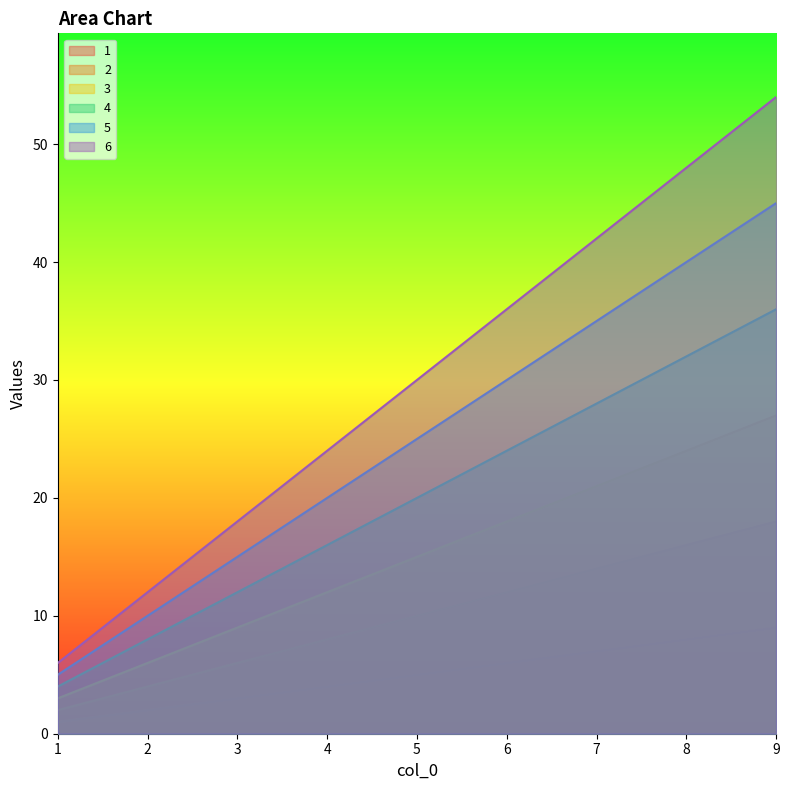

At which category does the chart reach its peak across all series?

9